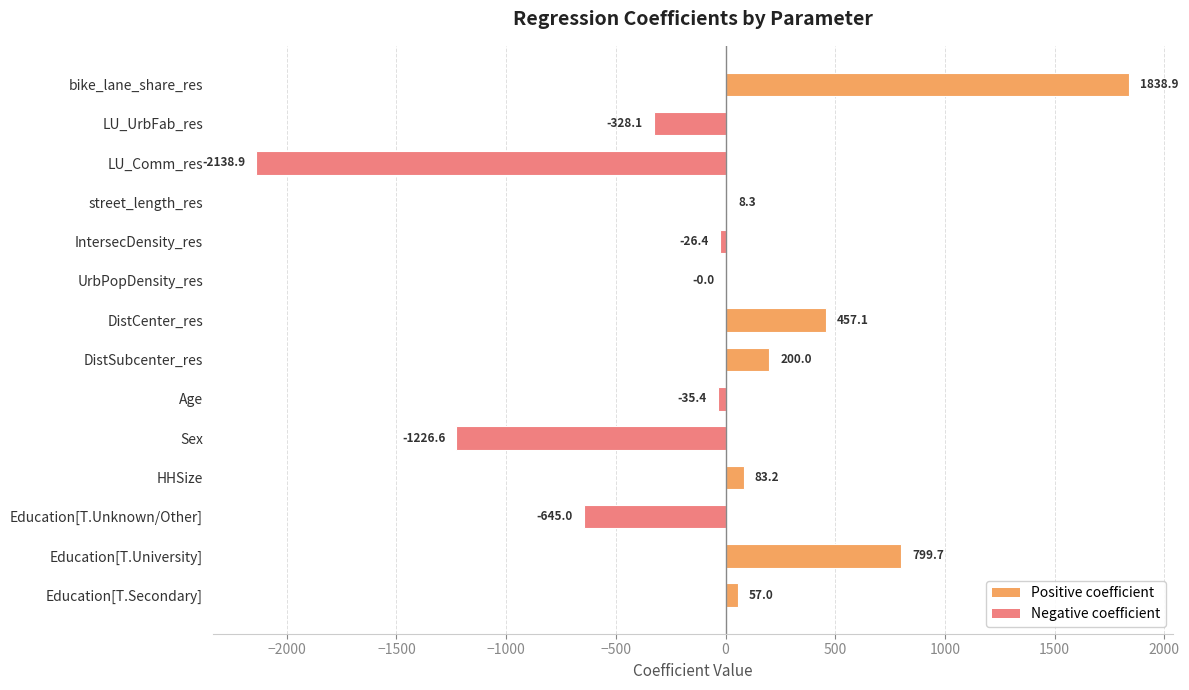

Between LU_Comm_res and LU_UrbFab_res, which is larger?

LU_UrbFab_res